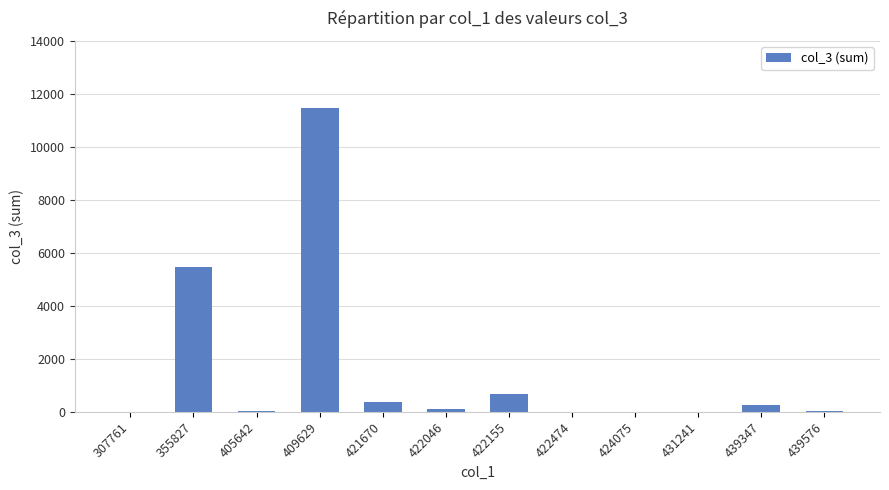

Between 439576 and 421670, which is larger?

421670